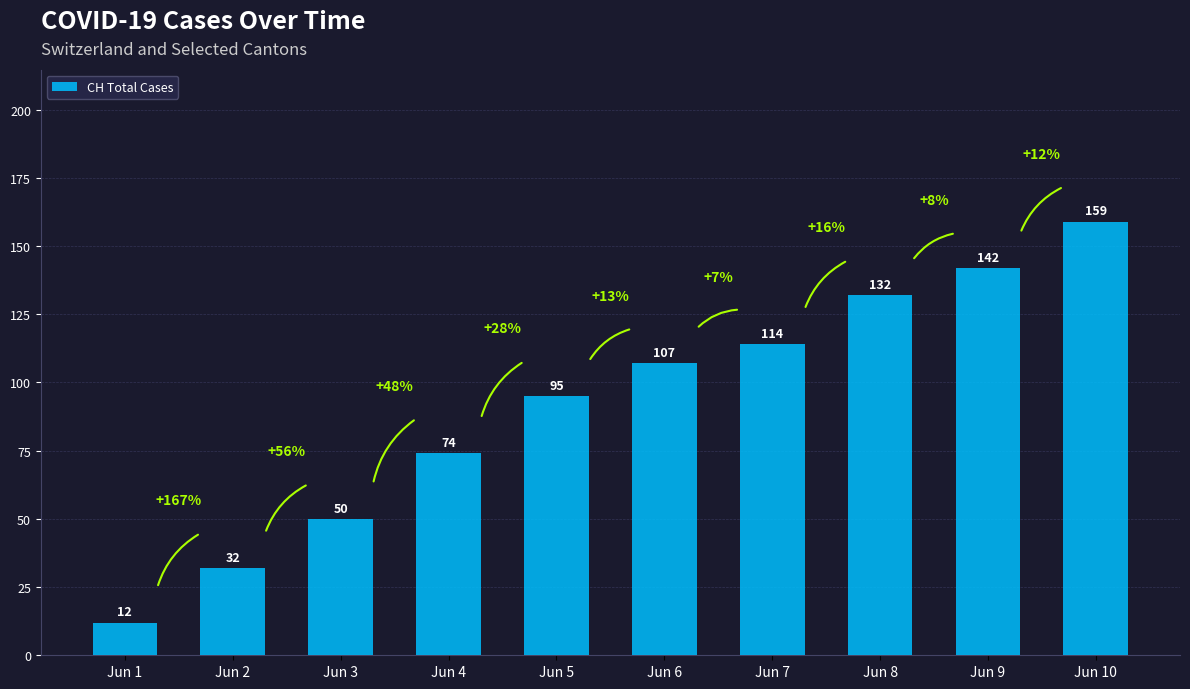

What is the sum of the values at Jun 8 and Jun 2?

164